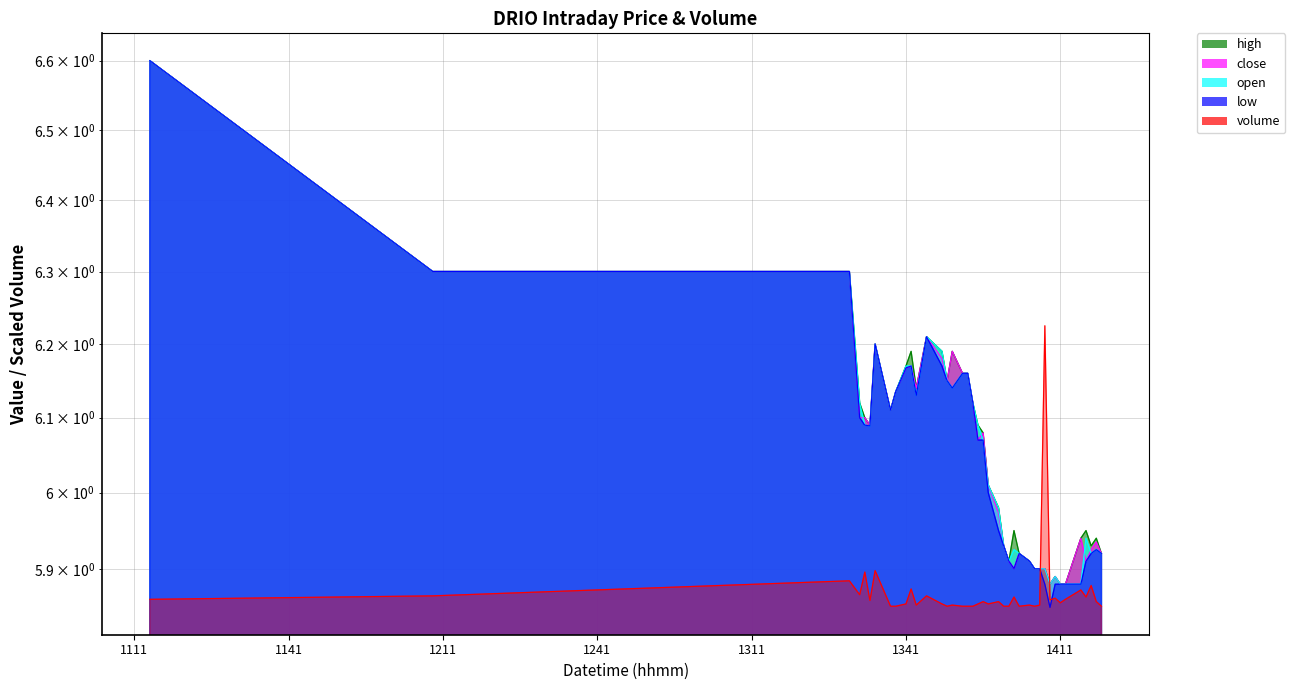

The value of close at 2022-05-23 14:10:00 is 8.2. True or false?

False